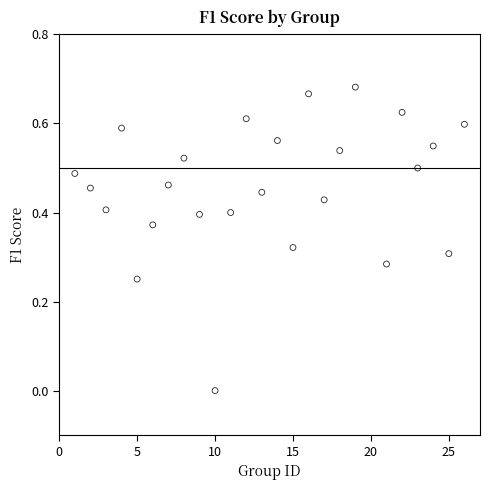

What is the range of X values (max minus min)?

25.0